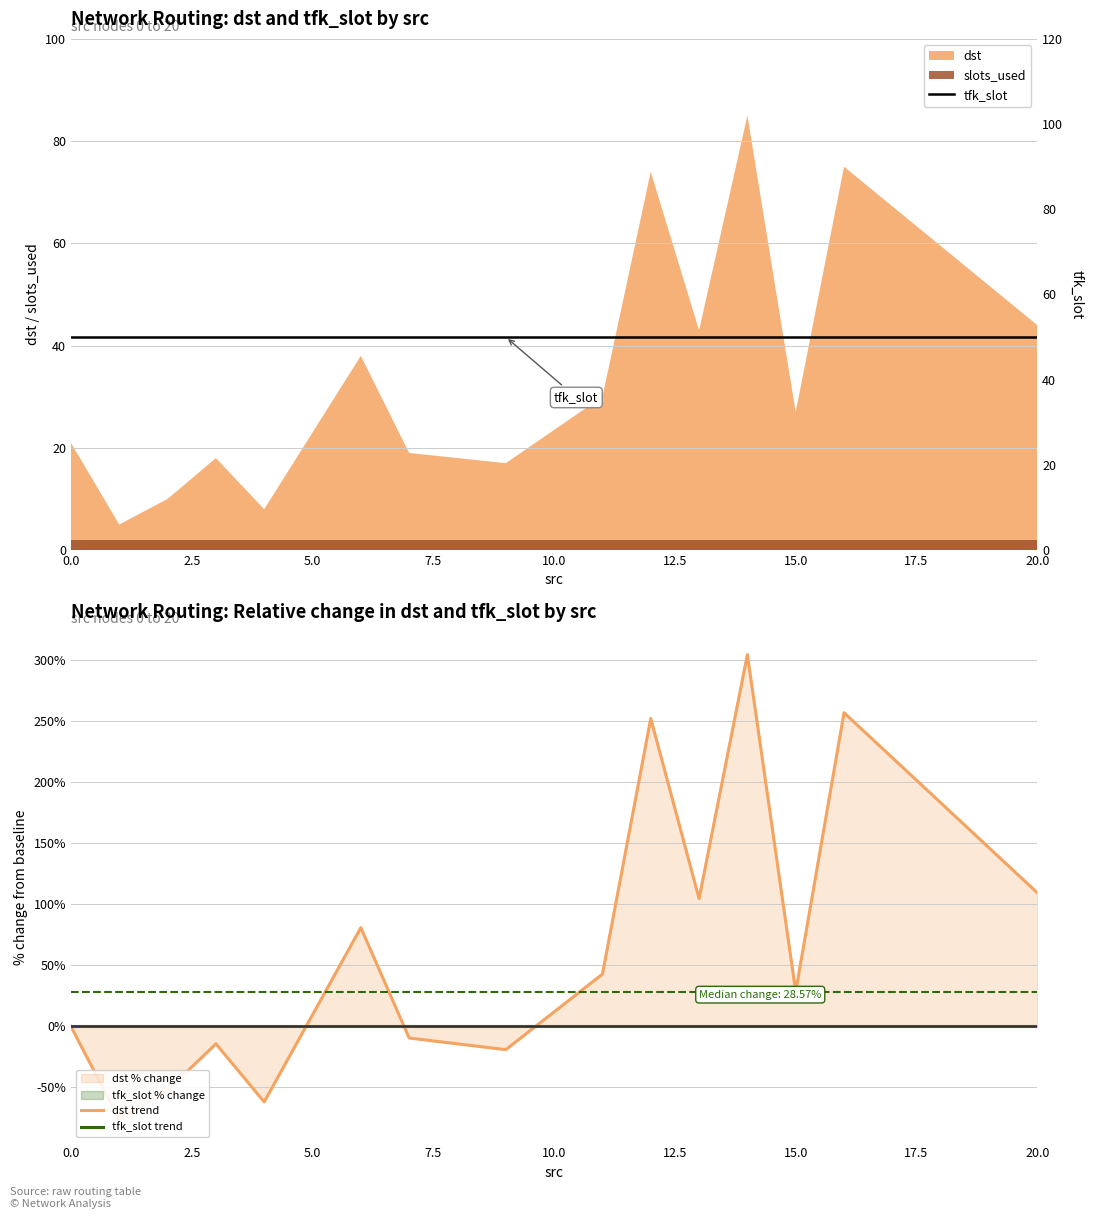

What is the sum of all tfk_slot values?

750.0